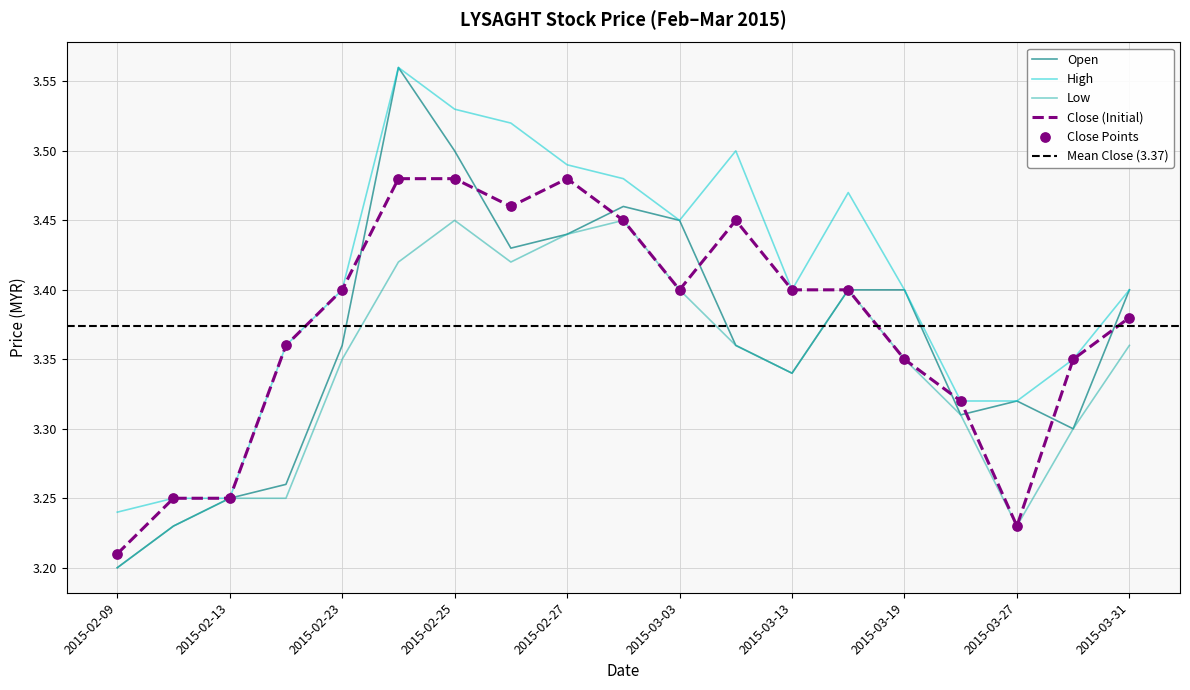

Which series reaches the minimum Y coordinate?

open